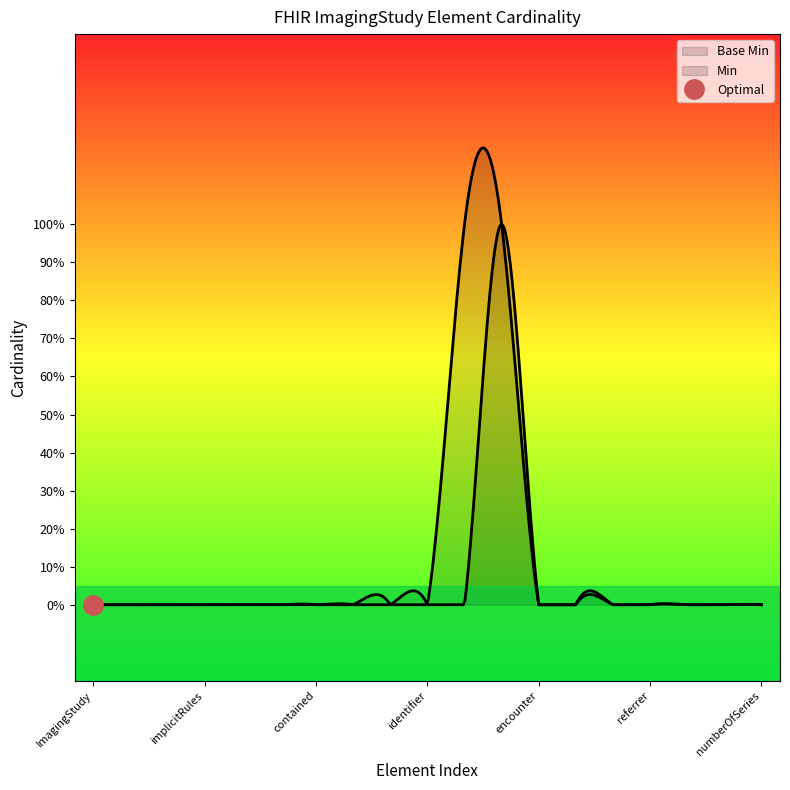

True or false: the data shows 0 at ImagingStudy.meta.

True